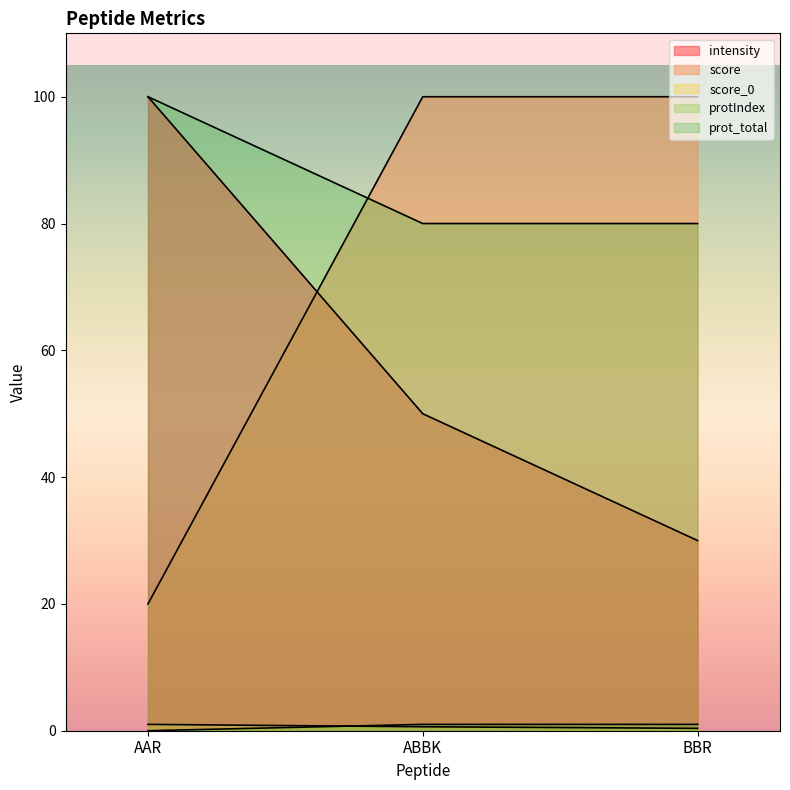

True or false: score has a value of 100.0 at ABBK.

True